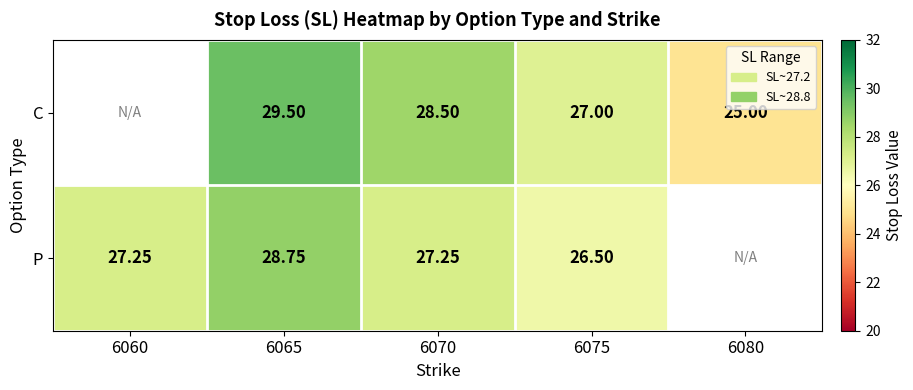

Rank the series at 6065 from lowest to highest value.

P, C